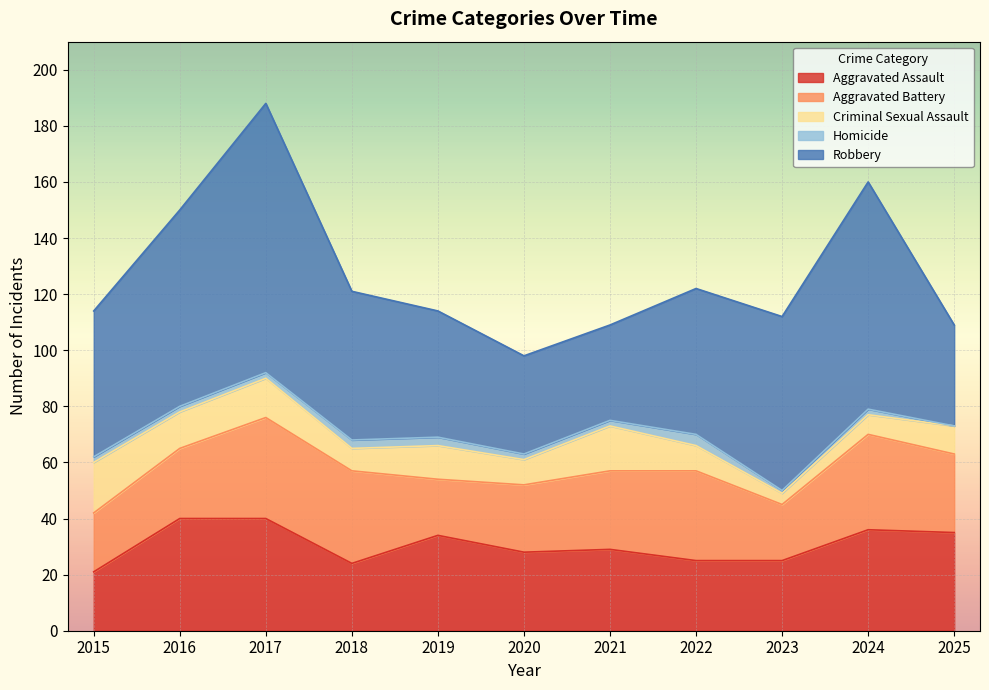

Which category has the highest value in the Criminal Sexual Assault series?

2015